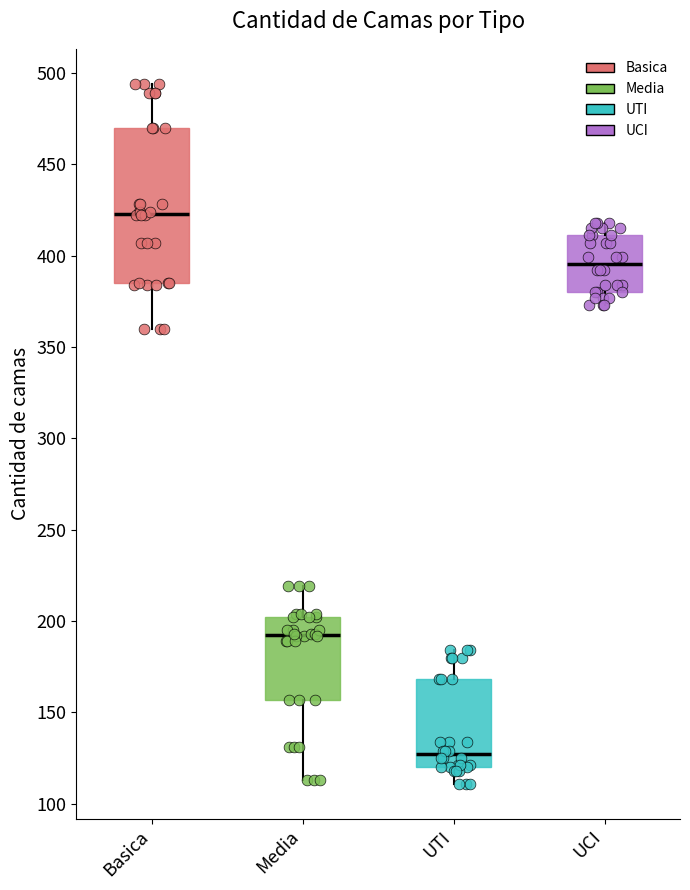

Reading left to right, transcribe this box plot: for each box, give where its median line is, the range the box spans, and where its two whiskers end, as read against the y-axis. The values are not printed on the chart, so give them approximately, as read against the axis.

Basica: median 425, box 385 to 470, whiskers 360 to 495
Media: median 195, box 155 to 200, whiskers 115 to 220
UTI: median 125, box 120 to 170, whiskers 110 to 185
UCI: median 395, box 380 to 410, whiskers 375 to 420